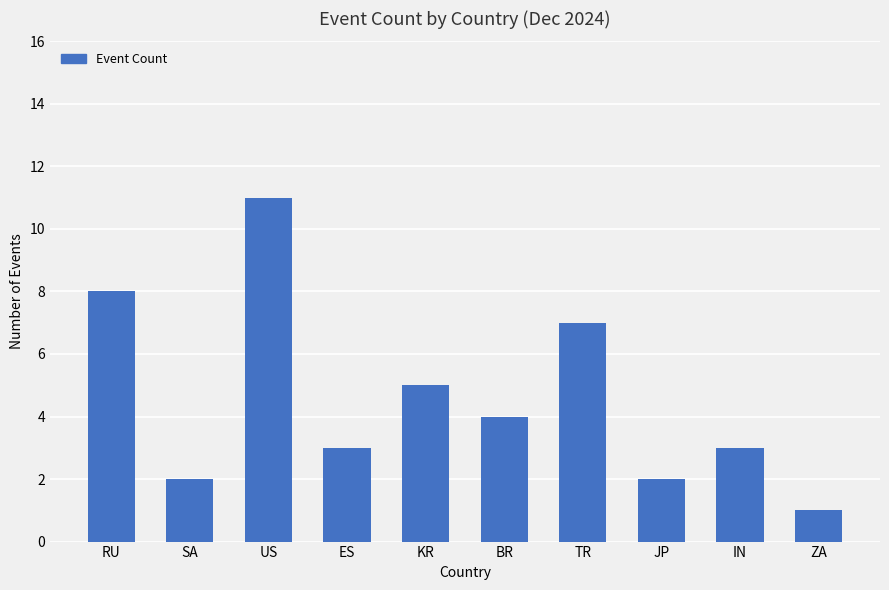

Are the bars grouped side by side (vs. stacked)?

No